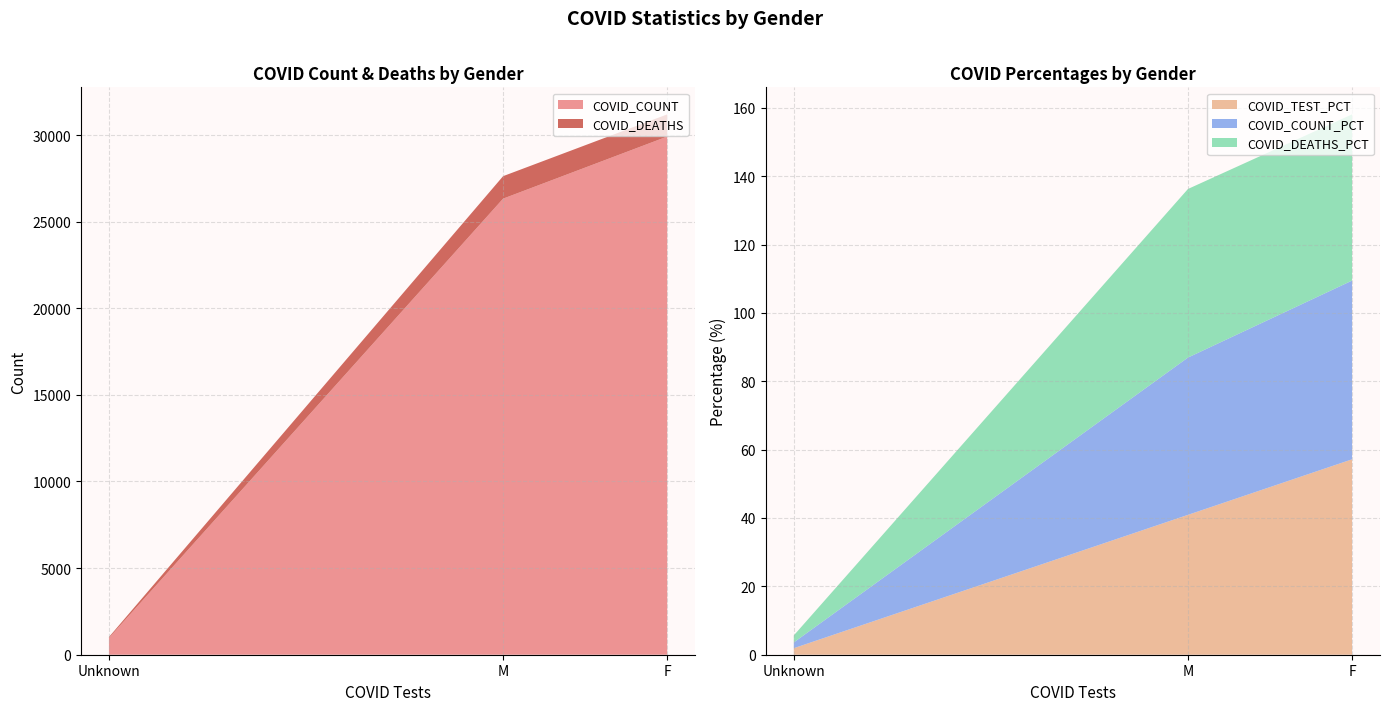

Reading left to right, what are all the values shown in this chart?

COVID_COUNT: F=29912.0	M=26327.0	Unknown=967.0
COVID_DEATHS: F=1280.0	M=1298.0	Unknown=54.0
COVID_TEST_PCT: F=57.2	M=40.9	Unknown=1.9
COVID_COUNT_PCT: F=52.3	M=46.0	Unknown=1.7
COVID_DEATHS_PCT: F=48.6	M=49.3	Unknown=2.0